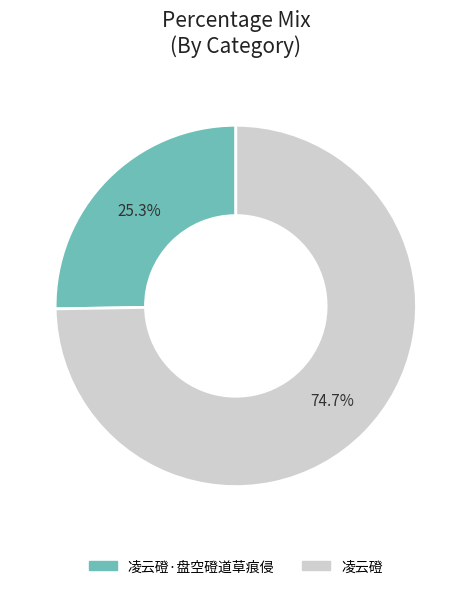

What is the ratio of the value at 凌云磴·盘空磴道草痕侵 to the value at 凌云磴?

0.3